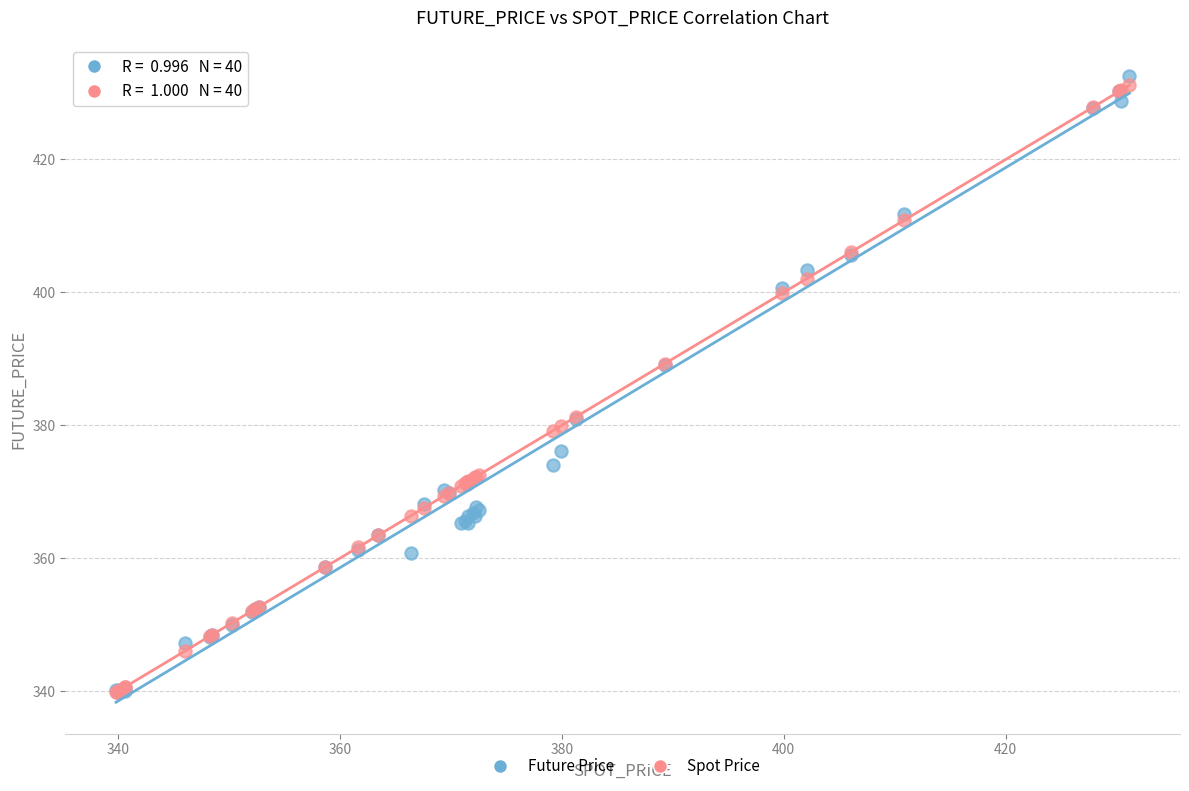

What are all the series names shown in the legend?

Future Price, Spot Price